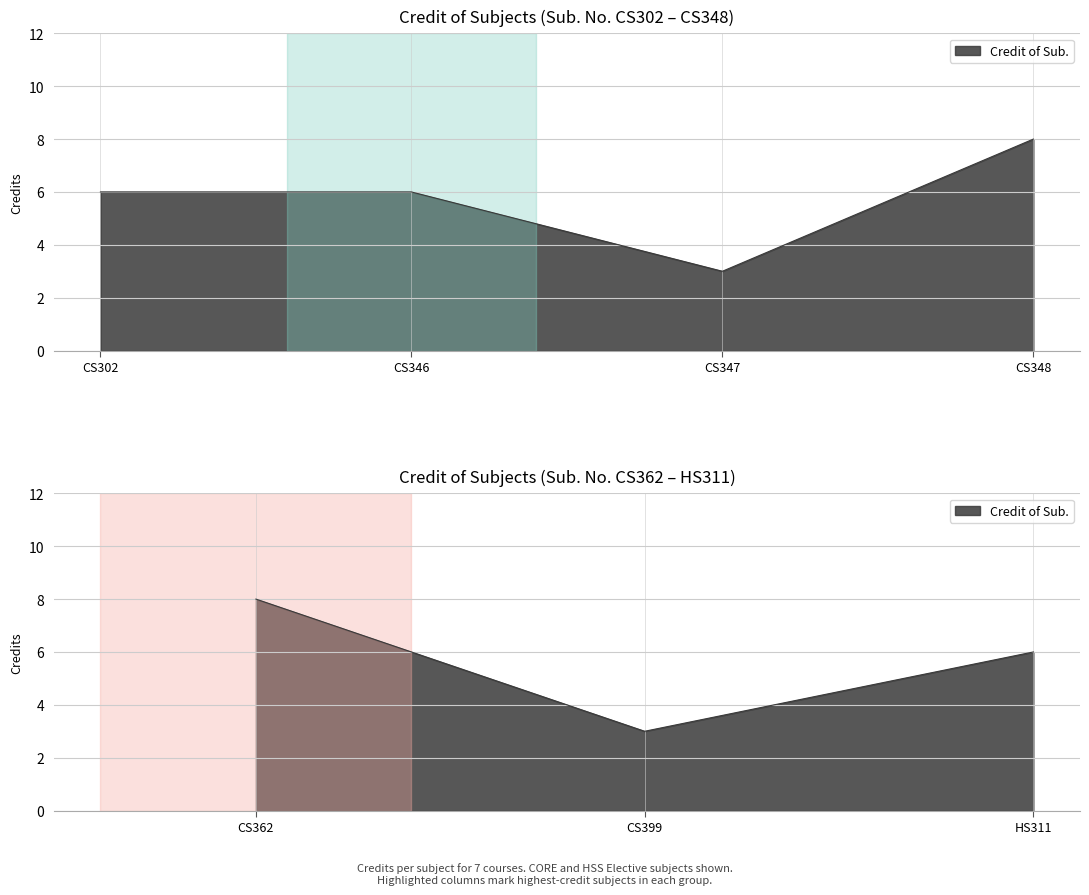

Reading right to left, list all the values displayed in this chart.

6	3	8	8	3	6	6